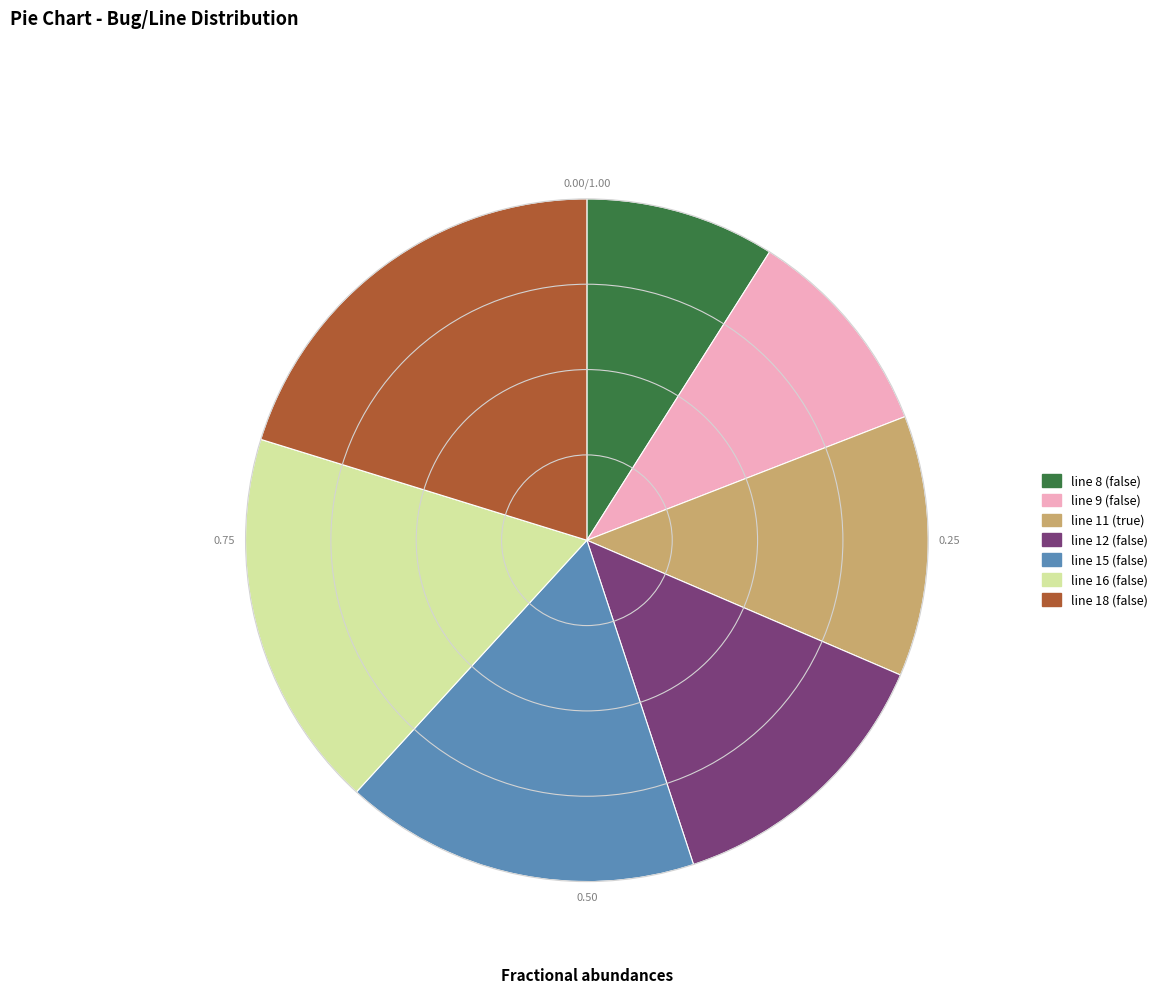

Is it true that line 18 (false) is 13% of the pie?

False